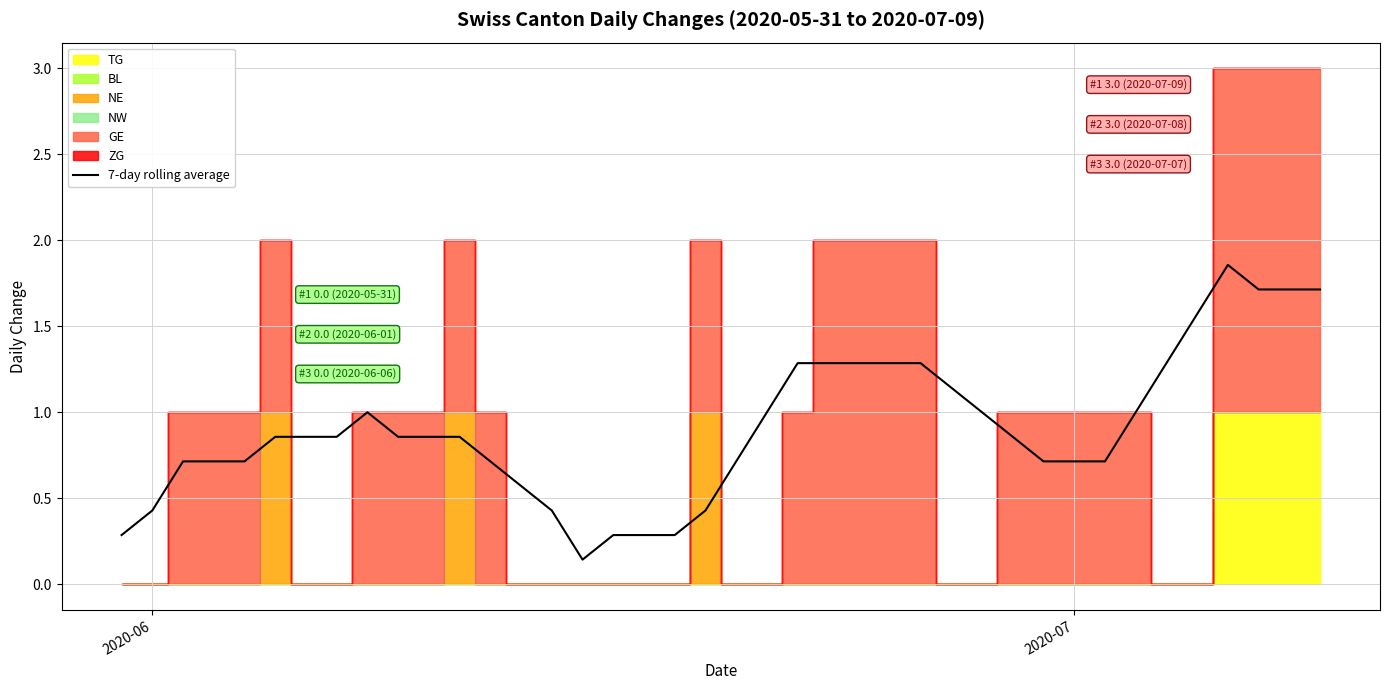

The 7-day rolling average series shows 0.2 at 2020-06. True or false?

False